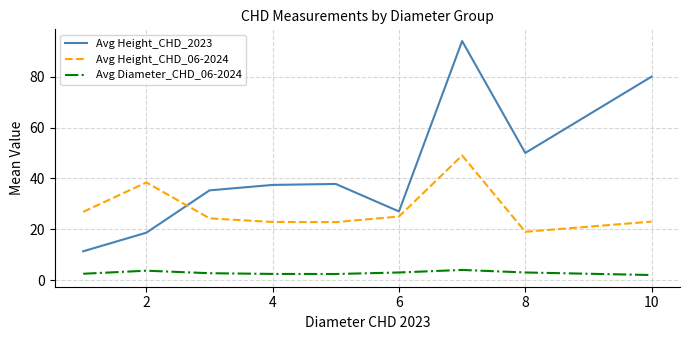

What is the greatest value displayed?

94.0